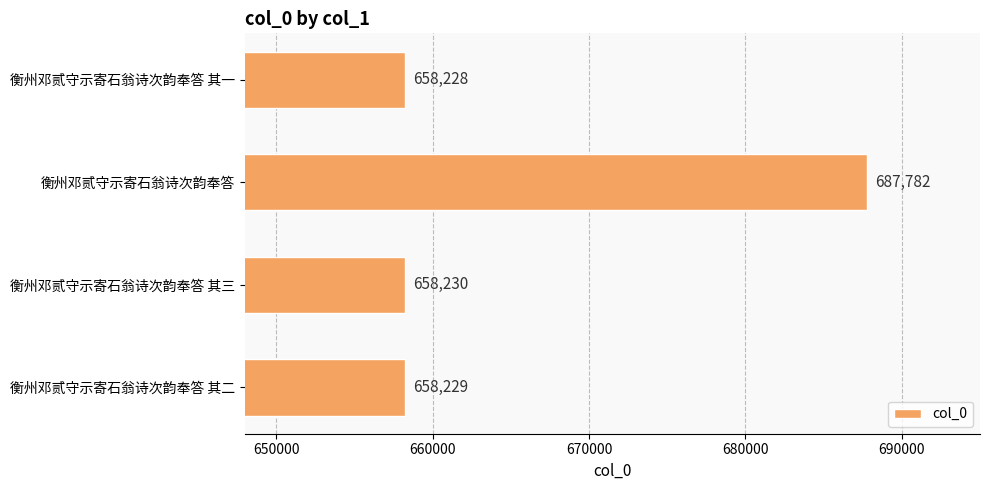

At which category does the chart reach its minimum across all series?

衡州邓贰守示寄石翁诗次韵奉答 其一